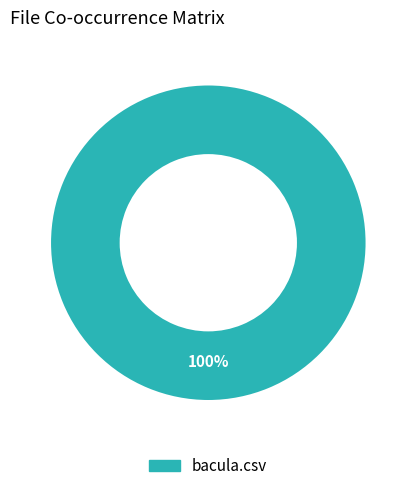

Rank the categories by value from lowest to highest.

bacula.csv